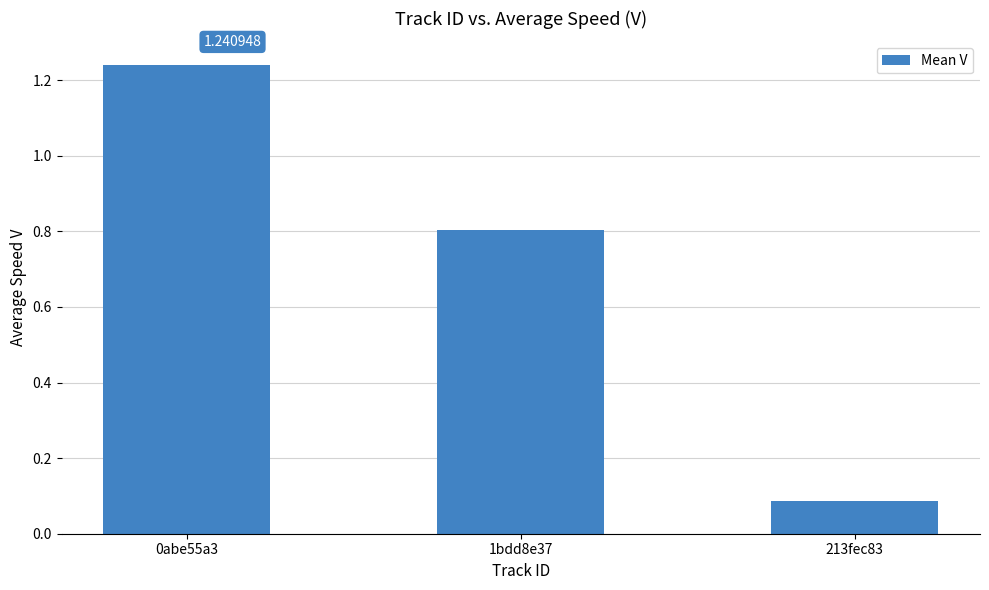

What is the value of the 3rd bar from the left?

0.1